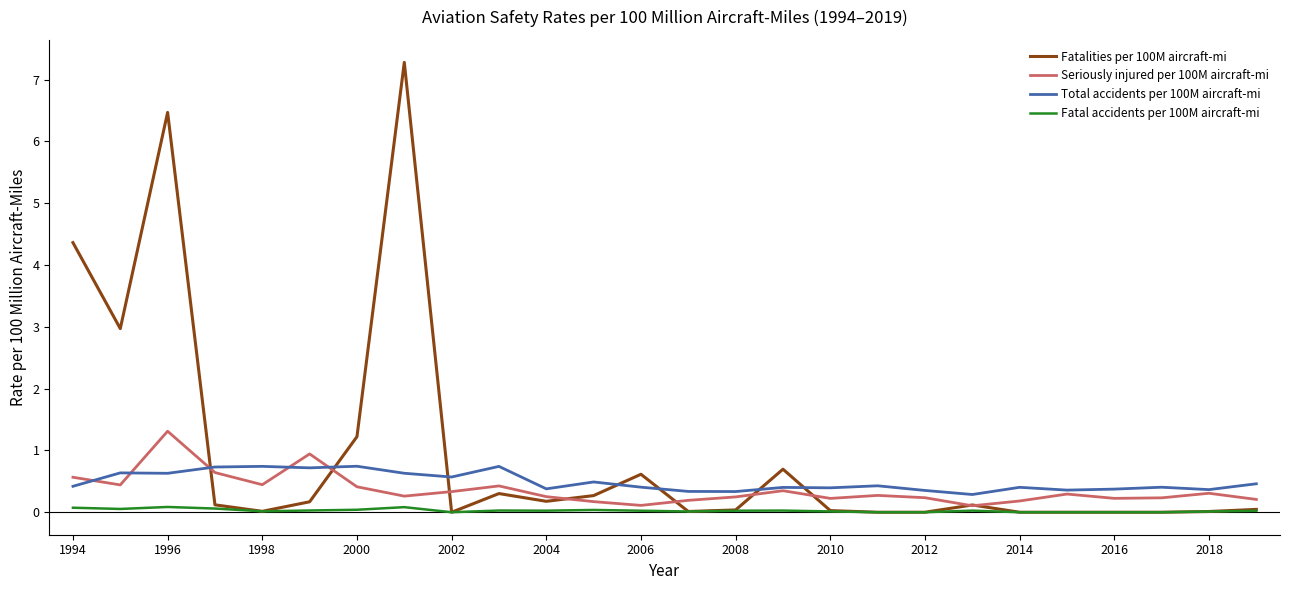

Count the number of categories in the chart.

26